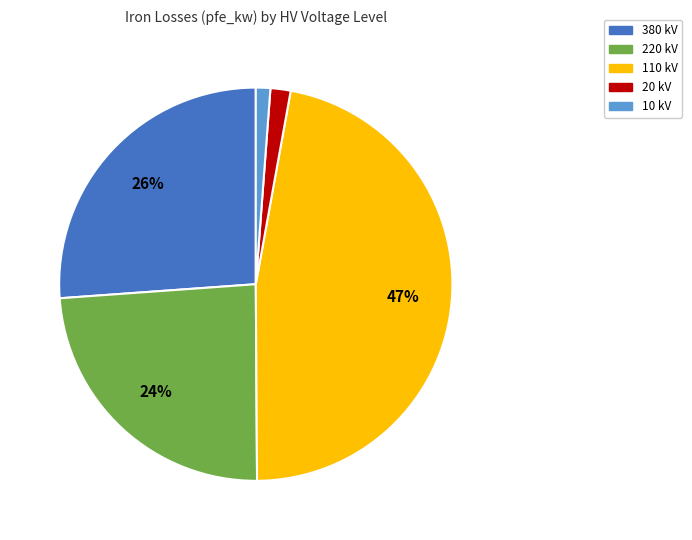

Is there a majority slice in this chart?

No